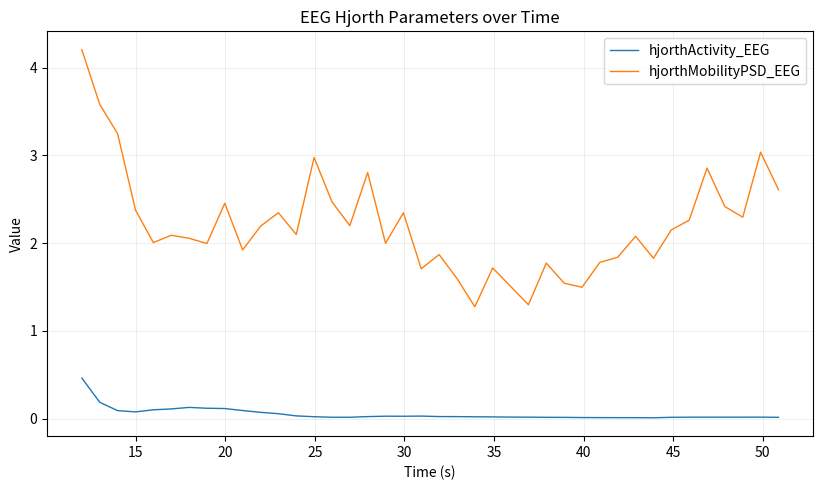

True or false: hjorthMobilityPSD_EEG and hjorthActivity_EEG cross at least once.

False